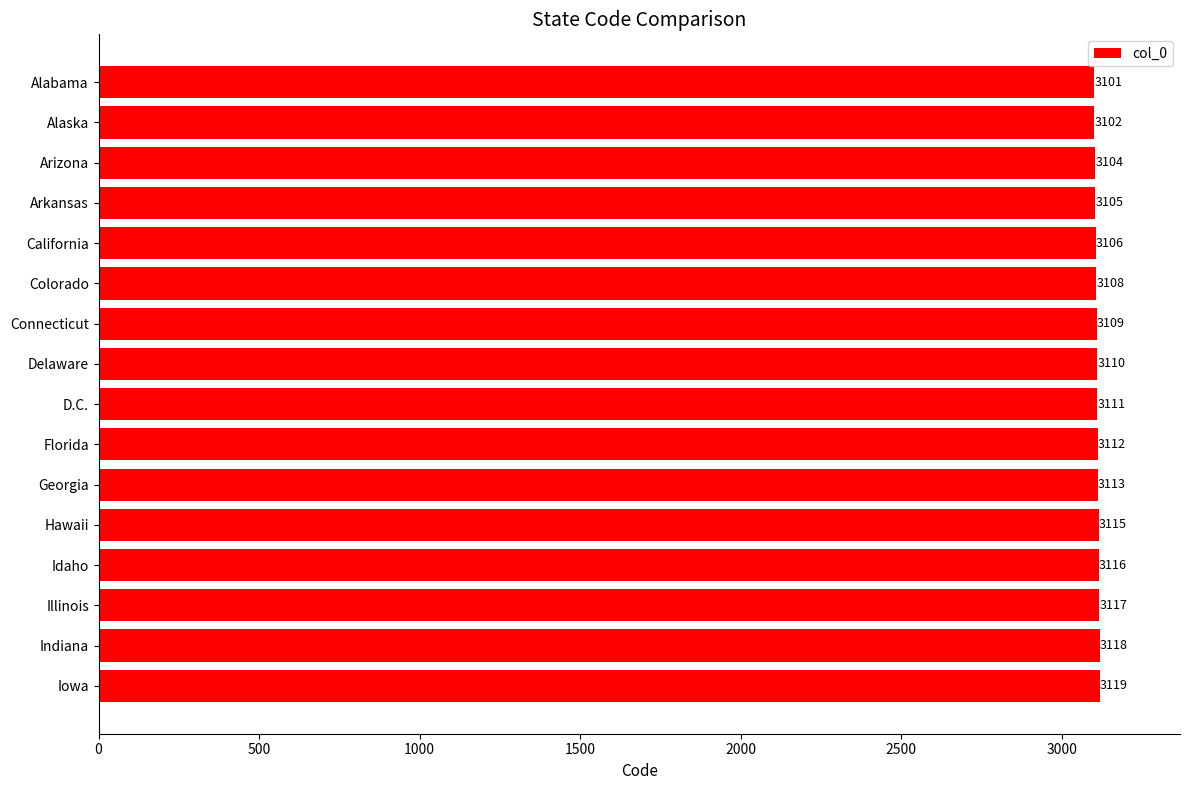

How many series are shown in this chart?

1